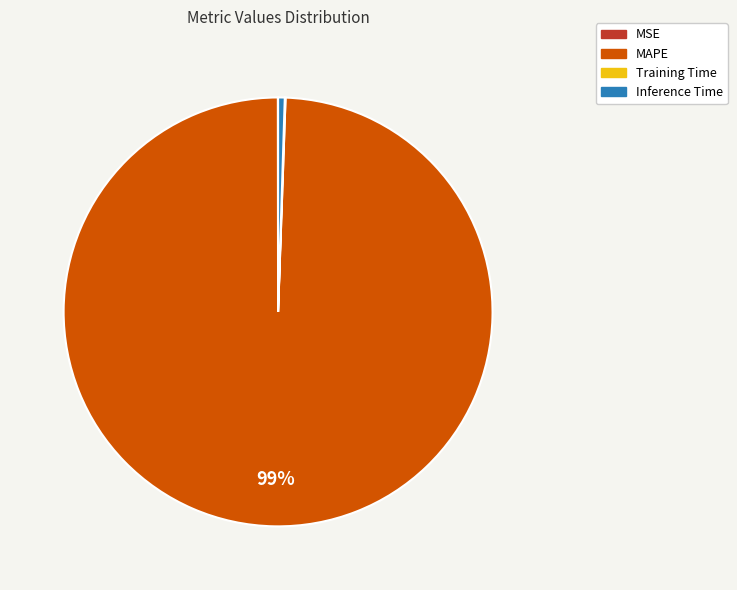

Which slice represents more than half of the pie?

MAPE